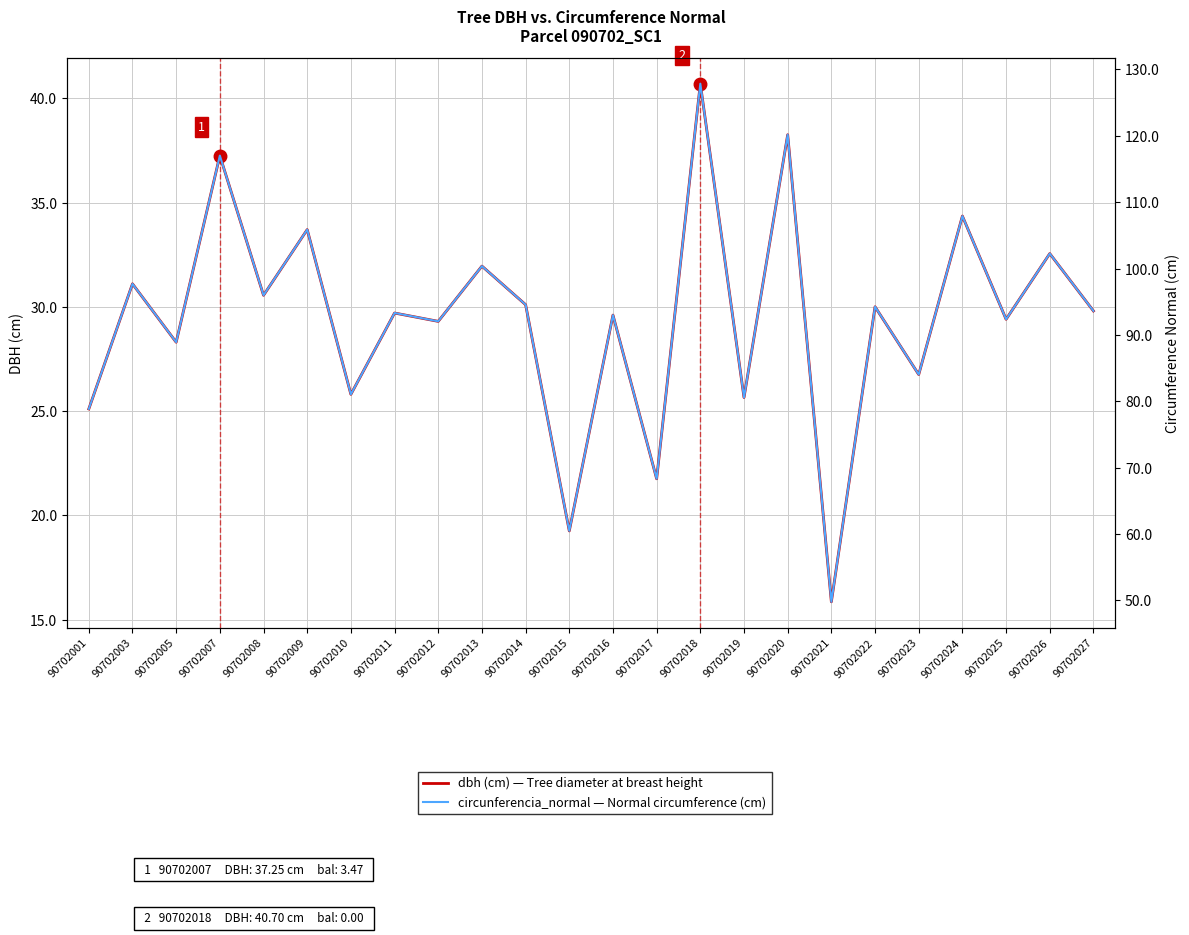

At how many categories does at least one series exceed 52?

23